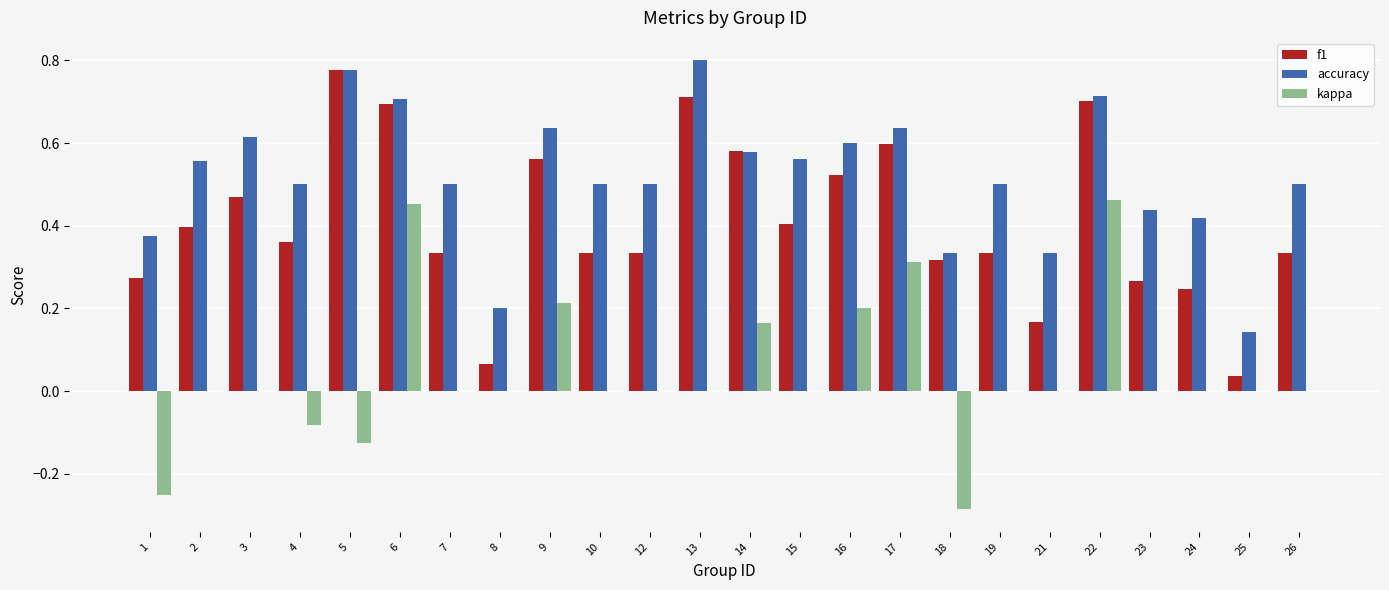

Which series has the largest total across all categories?

accuracy